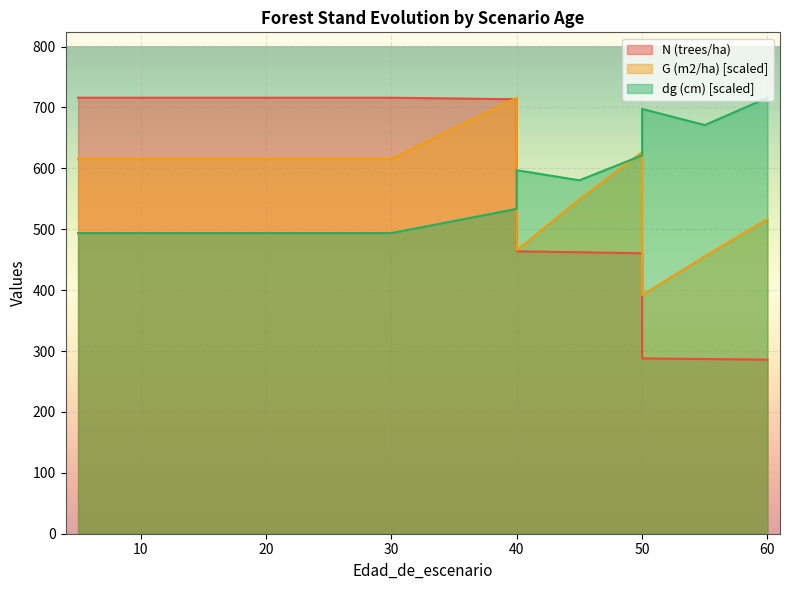

Reading right to left, what are all the values shown in this chart?

N (trees/ha): 60=285.9	55=286.9	50=287.9	50=460.6	45=462.2	40=463.8	40=713.5	30=716.0	30=716.0	25=716.0	20=716.0	20=716.0	15=716.0	10=716.0	5=716.0	5=716.0
G (m2/ha): 60=516.8	55=455.6	50=391.8	50=626.8	45=549.3	40=465.4	40=716.0	30=615.5	30=615.5	25=615.5	20=615.5	20=615.5	15=615.5	10=615.5	5=615.5	5=615.5
dg (cm): 60=716.0	55=671.1	50=697.6	50=621.3	45=580.4	40=597.0	40=533.4	30=493.7	30=493.7	25=493.7	20=493.7	20=493.7	15=493.7	10=493.7	5=493.7	5=493.7